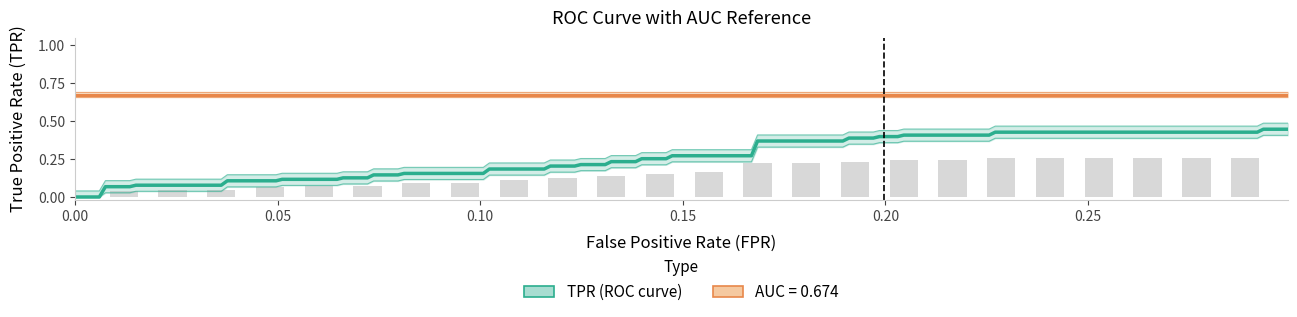

The value of tpr at 0 is 0.0. True or false?

True